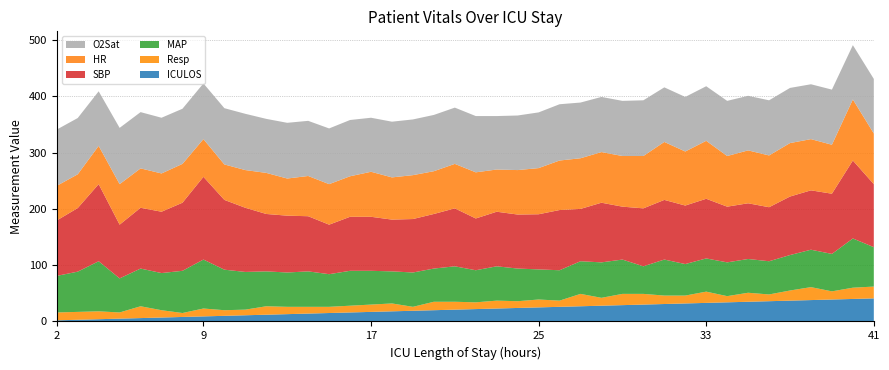

Reading left to right, extract all data points from this chart.

HR: 61.5	60.0	68.0	72.0	70.0	68.0	69.0	67.0	63.0	67.0	73.0	66.0	71.5	72.0	72.0	80.0	75.0	78.0	76.0	79.0	82.0	75.0	79.0	82.0	88.0	90.0	90.0	90.0	93.0	103.0	96.0	103.0	90.0	94.0	92.0	95.0	91.0	87.0	108.5	90.0
MAP: 65.0	71.5	89.0	60.5	67.0	66.0	75.0	87.0	72.0	67.0	62.0	61.0	63.0	58.0	62.0	60.0	57.0	61.0	59.0	63.0	57.0	61.0	58.0	53.5	54.0	58.0	63.0	61.0	49.0	64.0	56.0	59.0	60.0	60.0	59.0	63.0	66.5	66.5	87.5	70.0
Resp: 14.0	14.0	14.0	11.0	21.0	13.0	7.0	14.0	10.0	10.0	15.0	13.0	12.0	11.0	12.0	13.0	14.0	7.0	15.0	14.0	12.0	14.0	12.0	14.0	11.0	22.0	14.0	20.0	19.0	15.0	14.0	20.0	11.0	16.0	12.0	18.0	23.0	14.5	20.0	21.0
O2Sat: 100.0	100.0	97.0	100.0	100.0	99.0	98.0	99.0	100.0	100.0	96.0	99.0	98.0	99.0	100.0	96.0	99.0	99.0	100.0	100.0	100.0	95.0	97.0	99.0	100.0	99.0	98.0	98.0	99.0	97.0	97.0	97.0	98.0	97.0	98.0	98.0	97.5	98.0	96.5	97.0
SBP: 98.5	113.0	137.0	95.5	108.0	109.0	121.0	147.0	124.0	114.0	102.0	101.0	98.0	88.0	96.0	96.0	92.0	95.0	97.0	103.0	92.0	97.0	96.0	98.0	107.0	93.0	106.0	94.0	103.0	106.0	104.0	106.0	99.0	99.0	96.0	104.0	105.5	107.0	138.5	112.0
ICULOS: 2.0	3.0	4.0	5.0	6.0	7.0	8.0	9.0	10.0	11.0	12.0	13.0	14.0	15.0	16.0	17.0	18.0	19.0	20.0	21.0	22.0	23.0	24.0	25.0	26.0	27.0	28.0	29.0	30.0	31.0	32.0	33.0	34.0	35.0	36.0	37.0	38.0	39.0	40.0	41.0